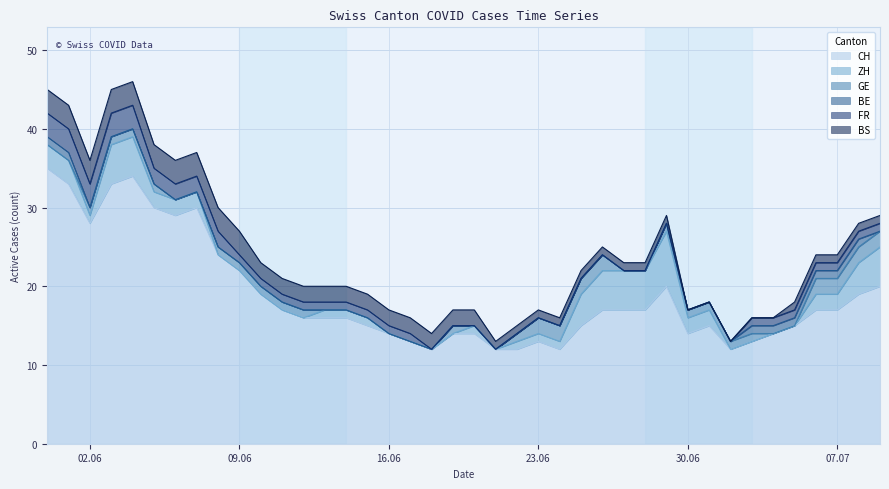

Is the value of BE at 2020-06-30 greater than the value of ZH at 2020-07-07?

No